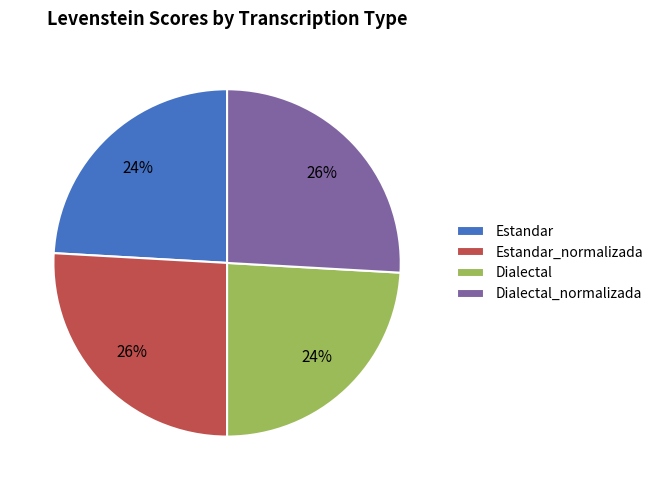

Is there a majority slice in this chart?

No